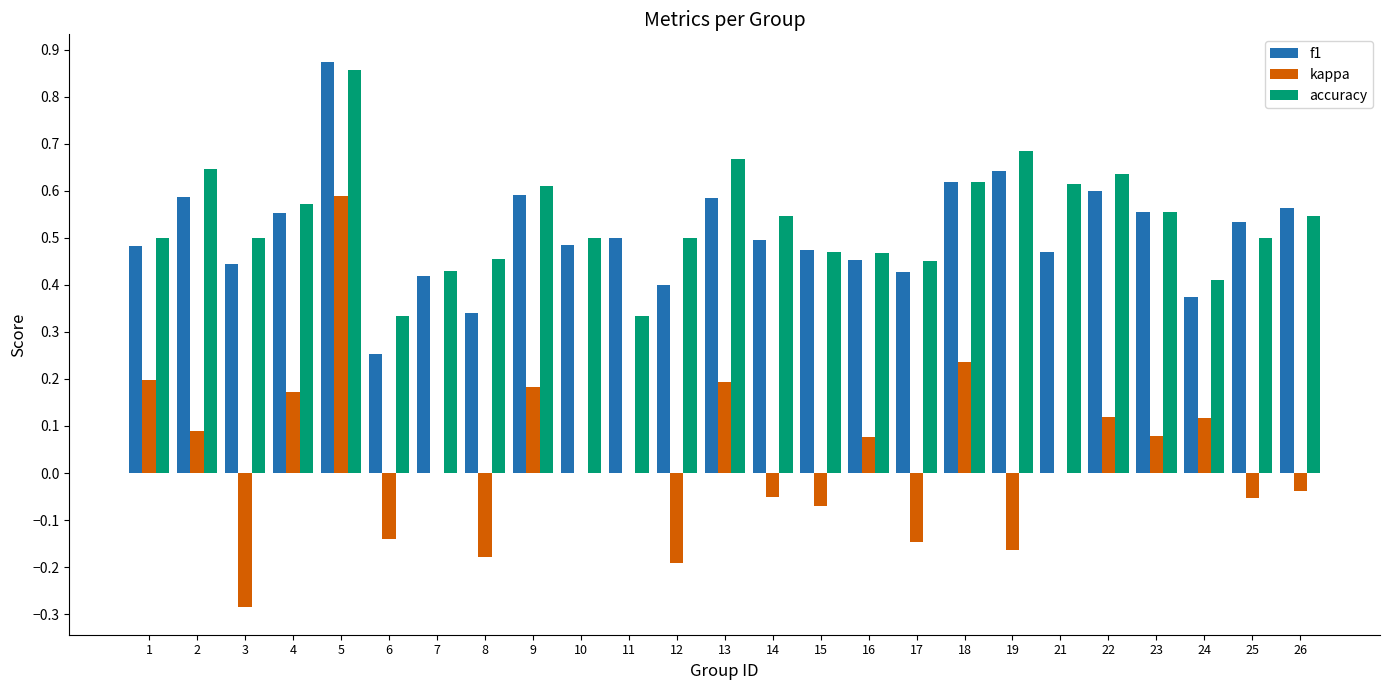

What is the total value across all series at 21?

1.1